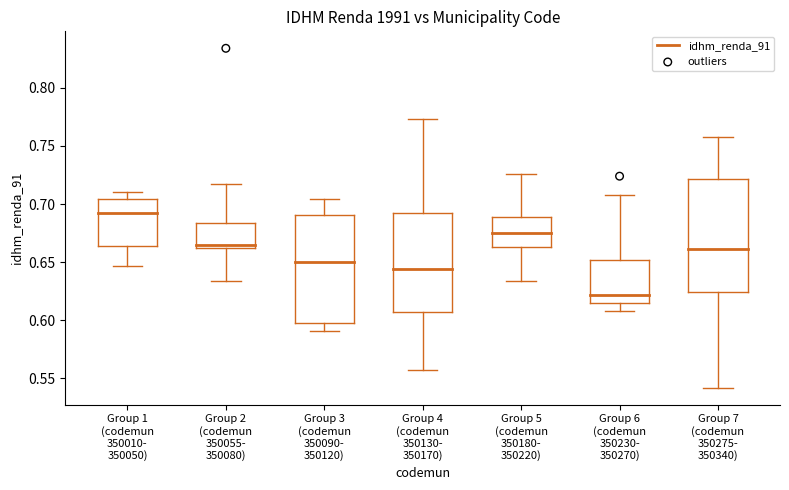

What is the range of X values (max minus min)?

4.0